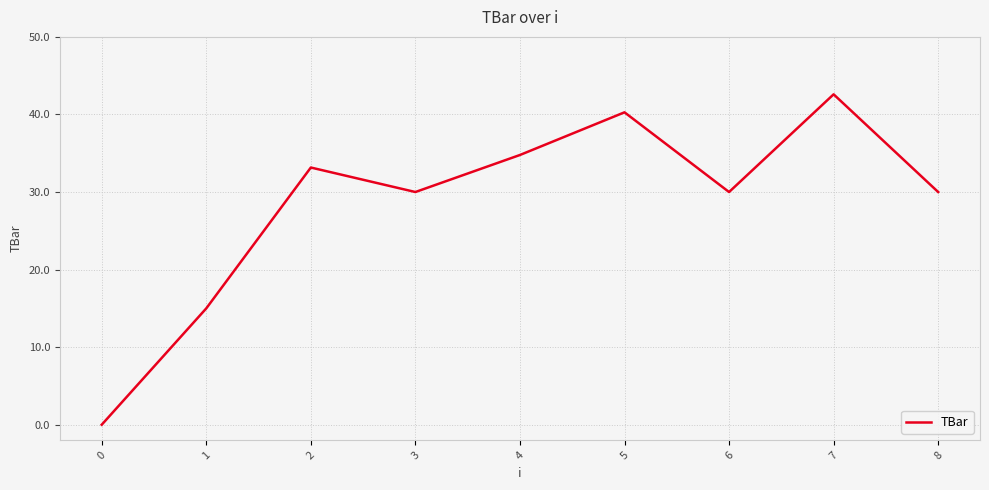

Reading right to left, list all the values displayed in this chart.

30.0	42.6	30.0	40.3	34.8	30.0	33.2	15.0	0.0